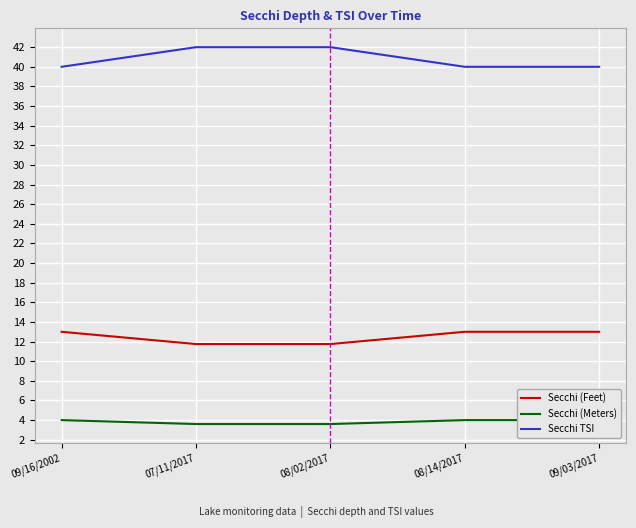

True or false: Secchi (Feet) and Secchi TSI intersect in this chart.

False